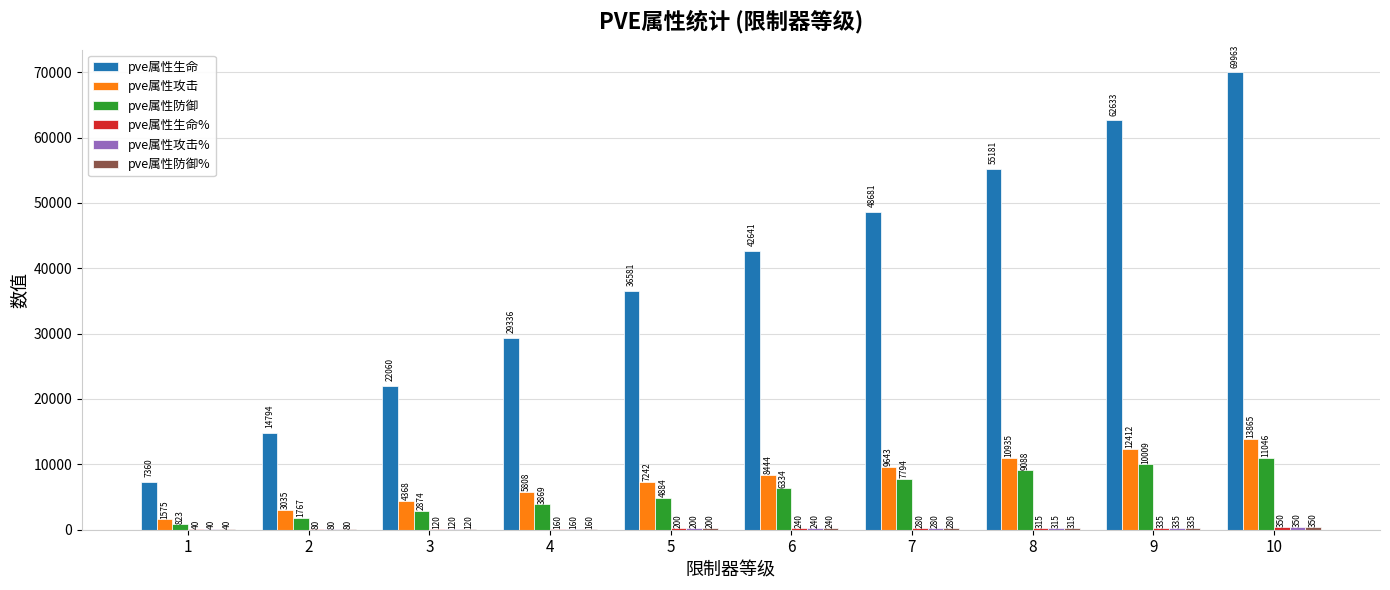

Between 1 and 5, which series saw the biggest shift?

pve属性生命